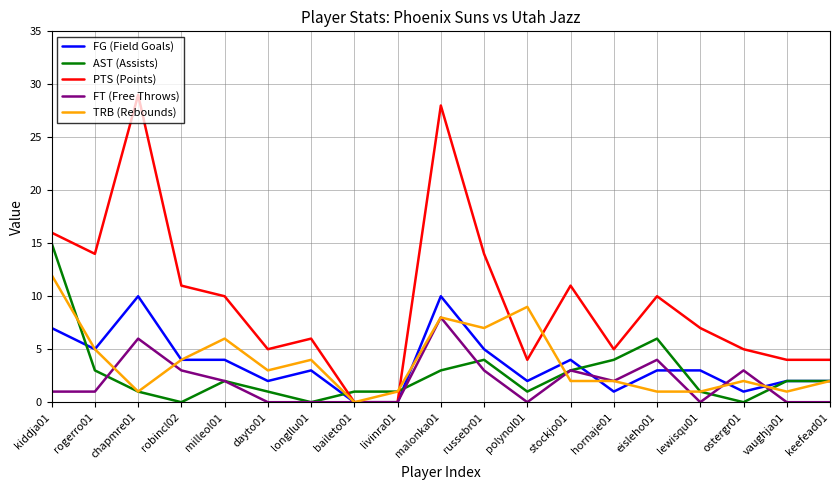

True or false: FT (Free Throws) and TRB (Rebounds) cross at least once.

True